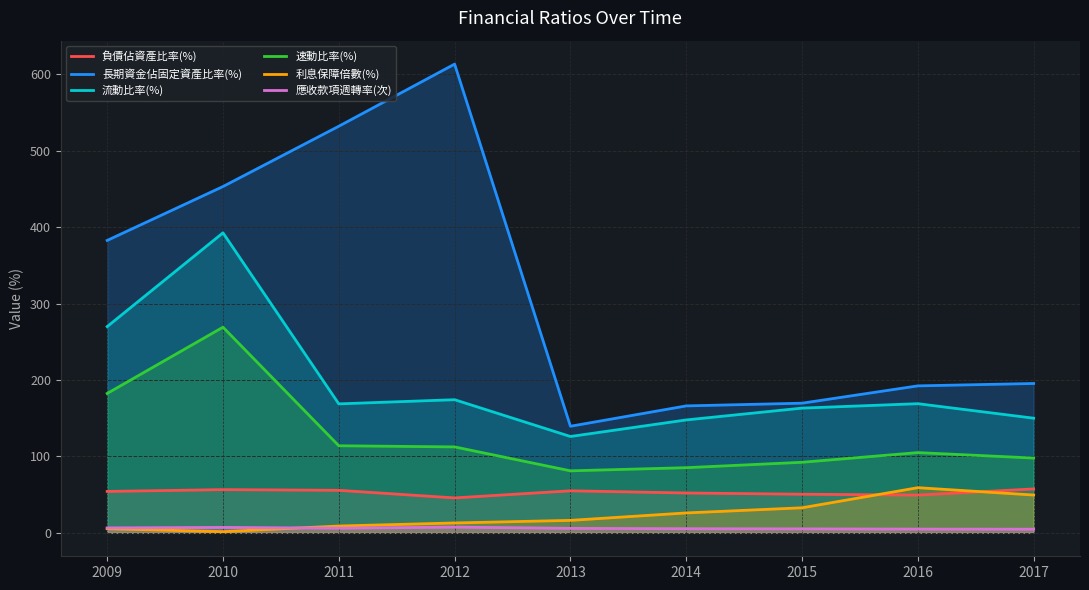

True or false: 長期資金佔固定資產比率(%) and 負債佔資產比率(%) cross at least once.

False